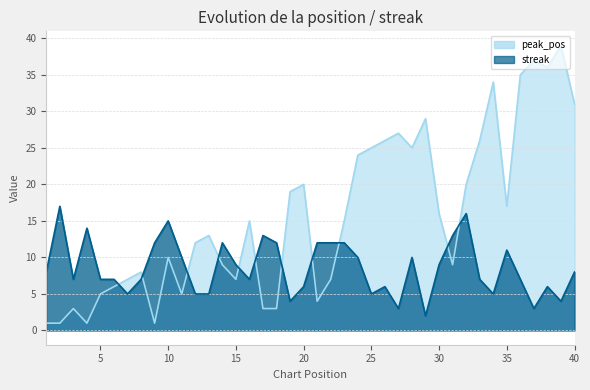

Which series ends up on top after the final intersection of peak_pos and streak?

peak_pos